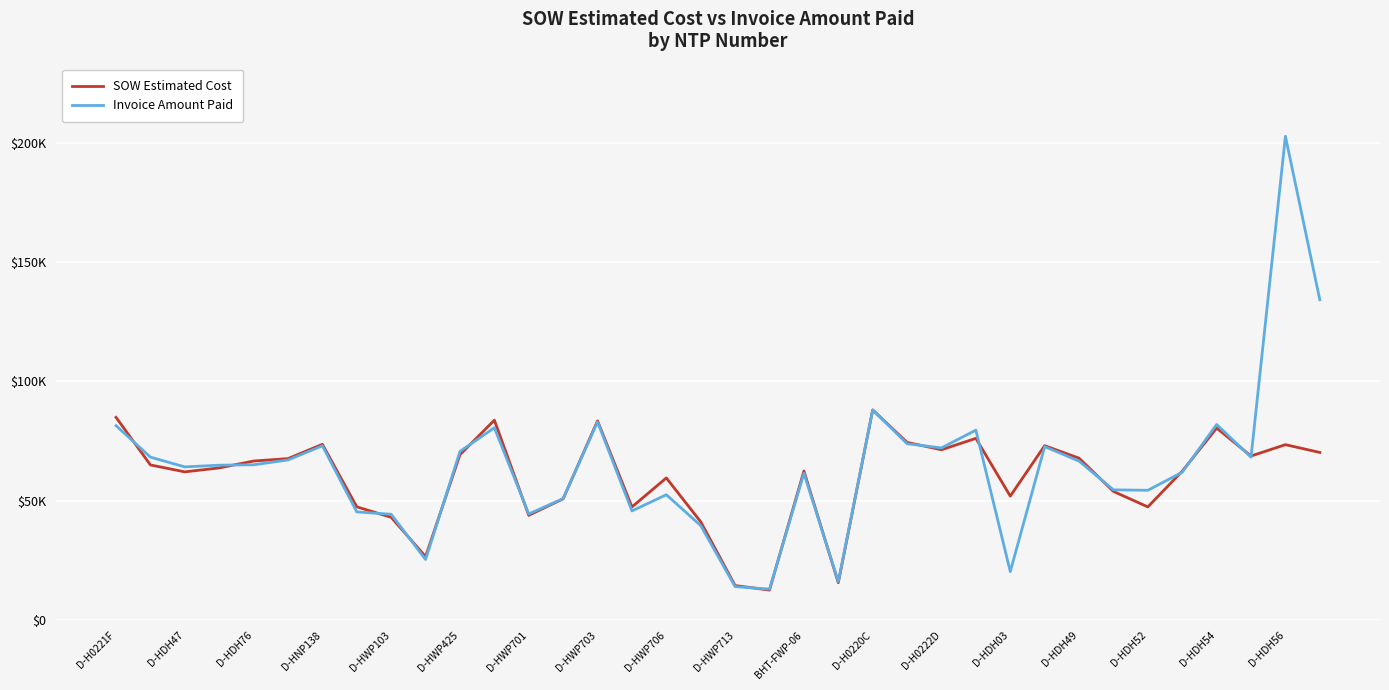

Is this an area chart (filled region under the line)?

No